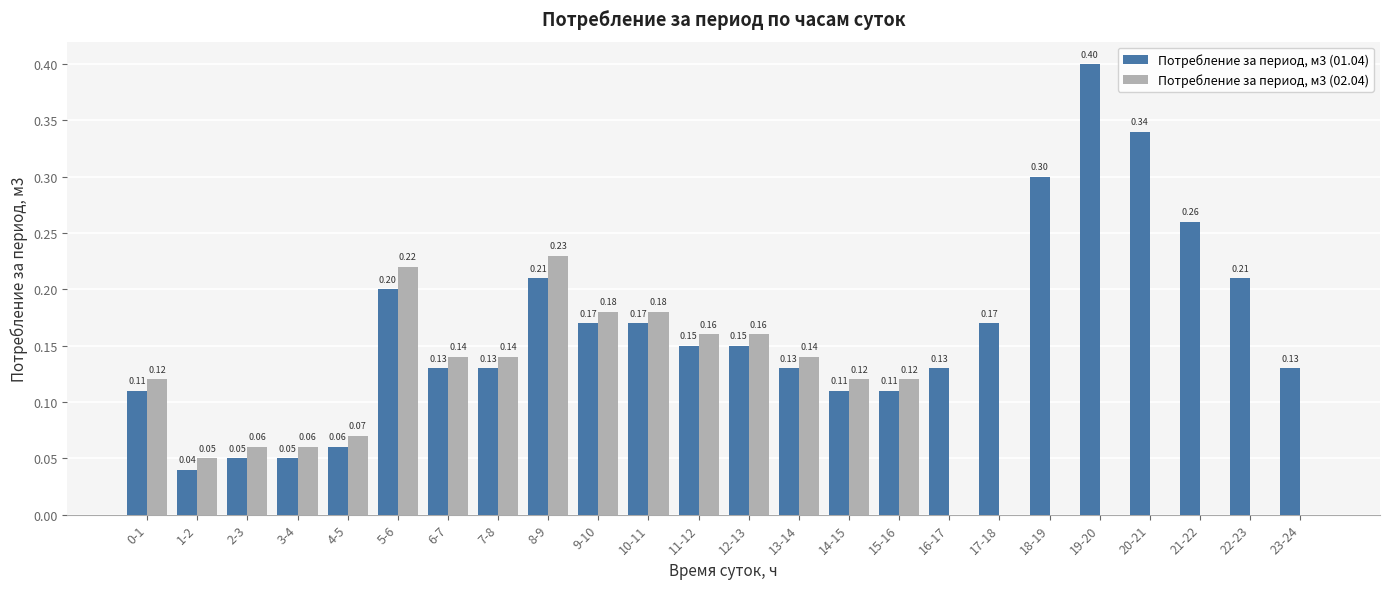

Between 12-13 and 20-21, which series saw the biggest shift?

Потребление за период, м3 (01.04)